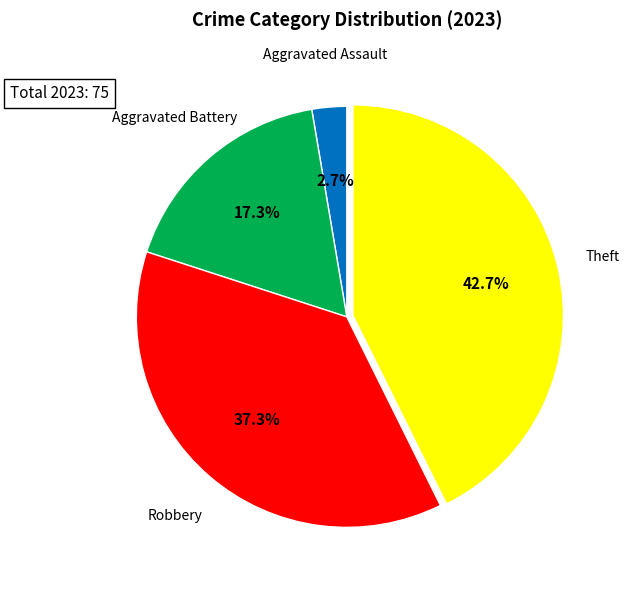

Is there any slice that represents more than half of the pie?

No